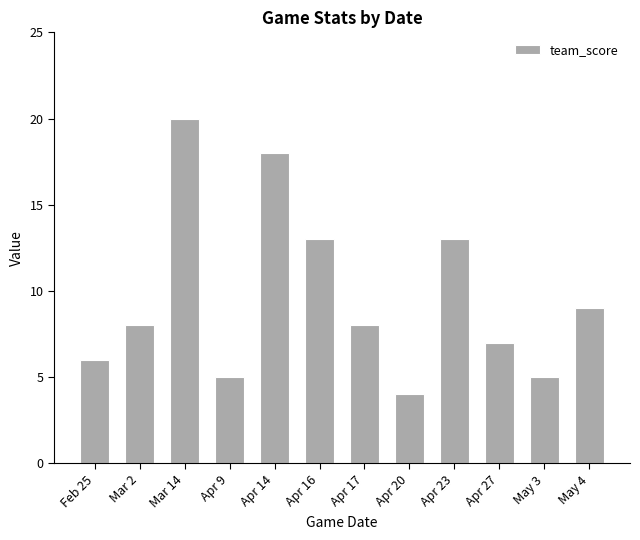

What is the smallest value displayed?

4